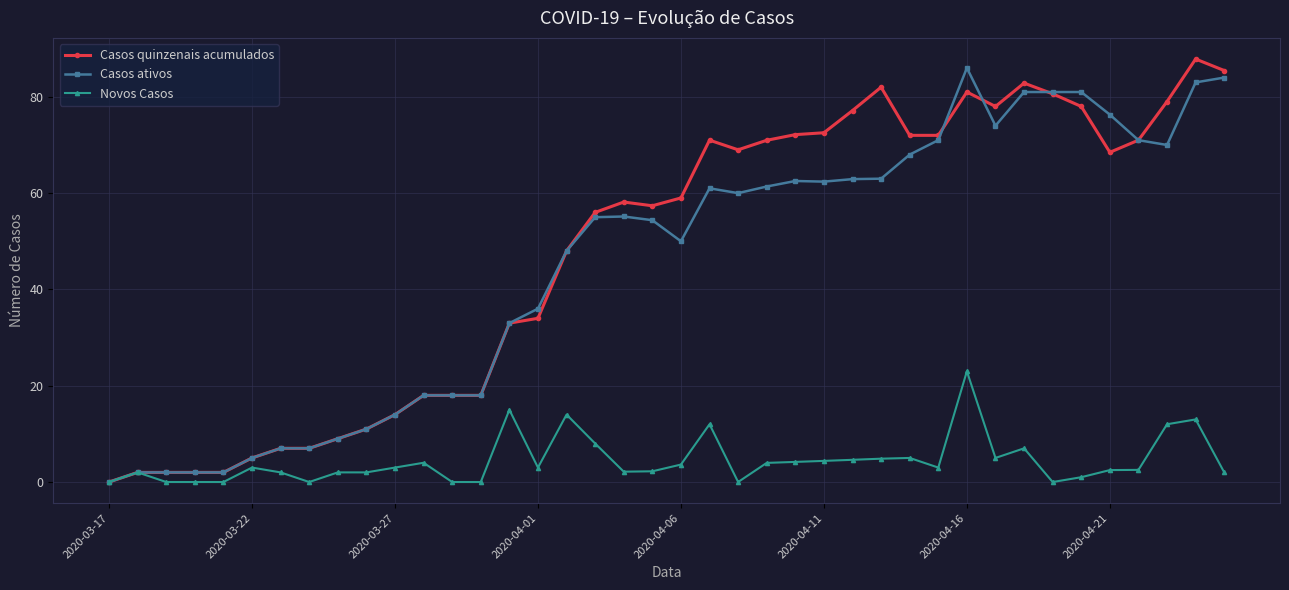

What is the highest value of the Casos quinzenais acumulados series?

87.8